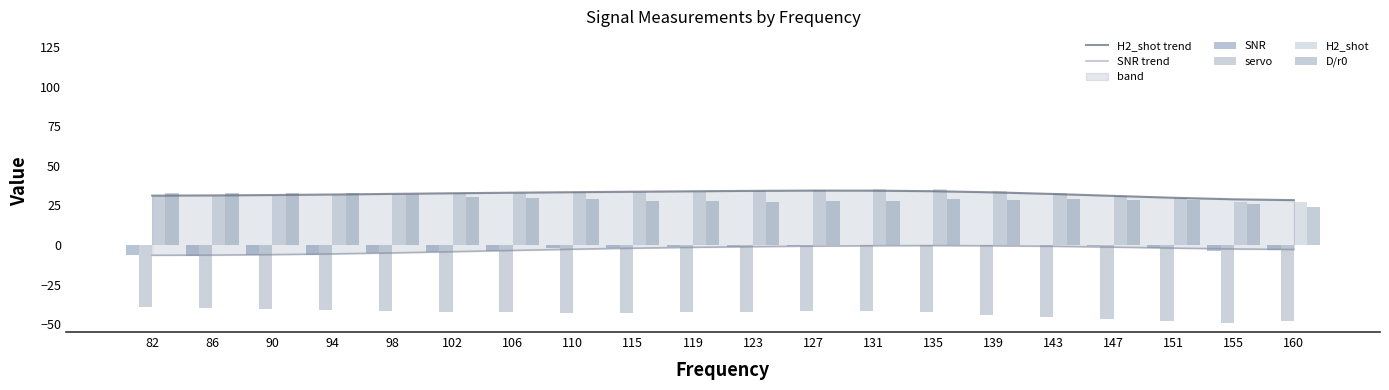

What is the lowest value of the H2_shot trend series?

28.3